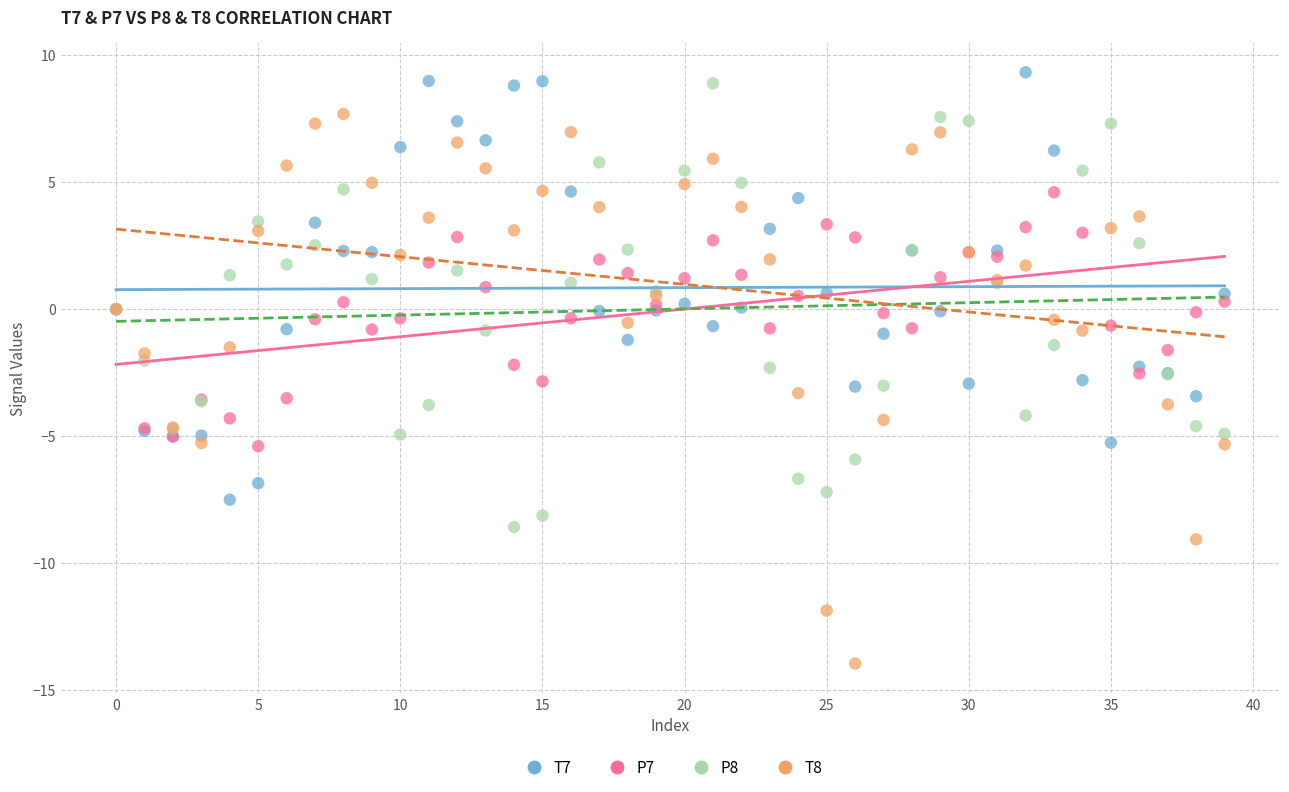

Which series has the largest Y range (max minus min)?

T8